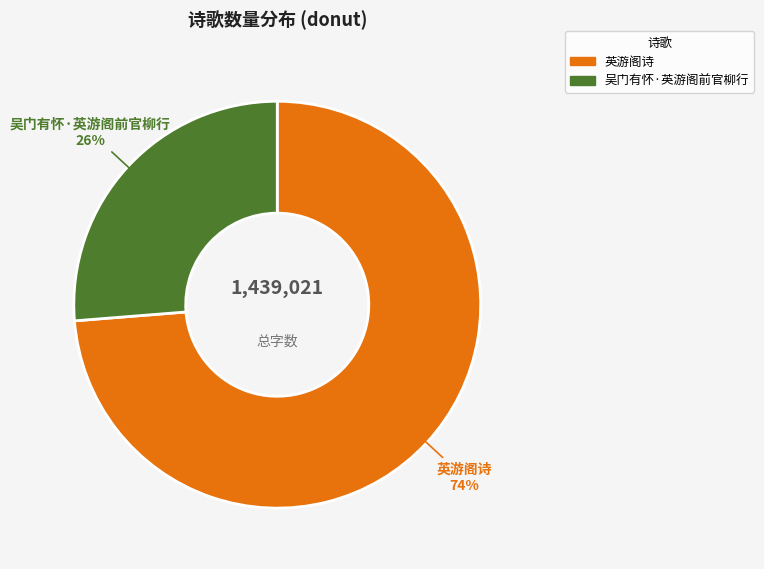

Which category has the smallest portion of the pie?

吴门有怀·英游阁前官柳行